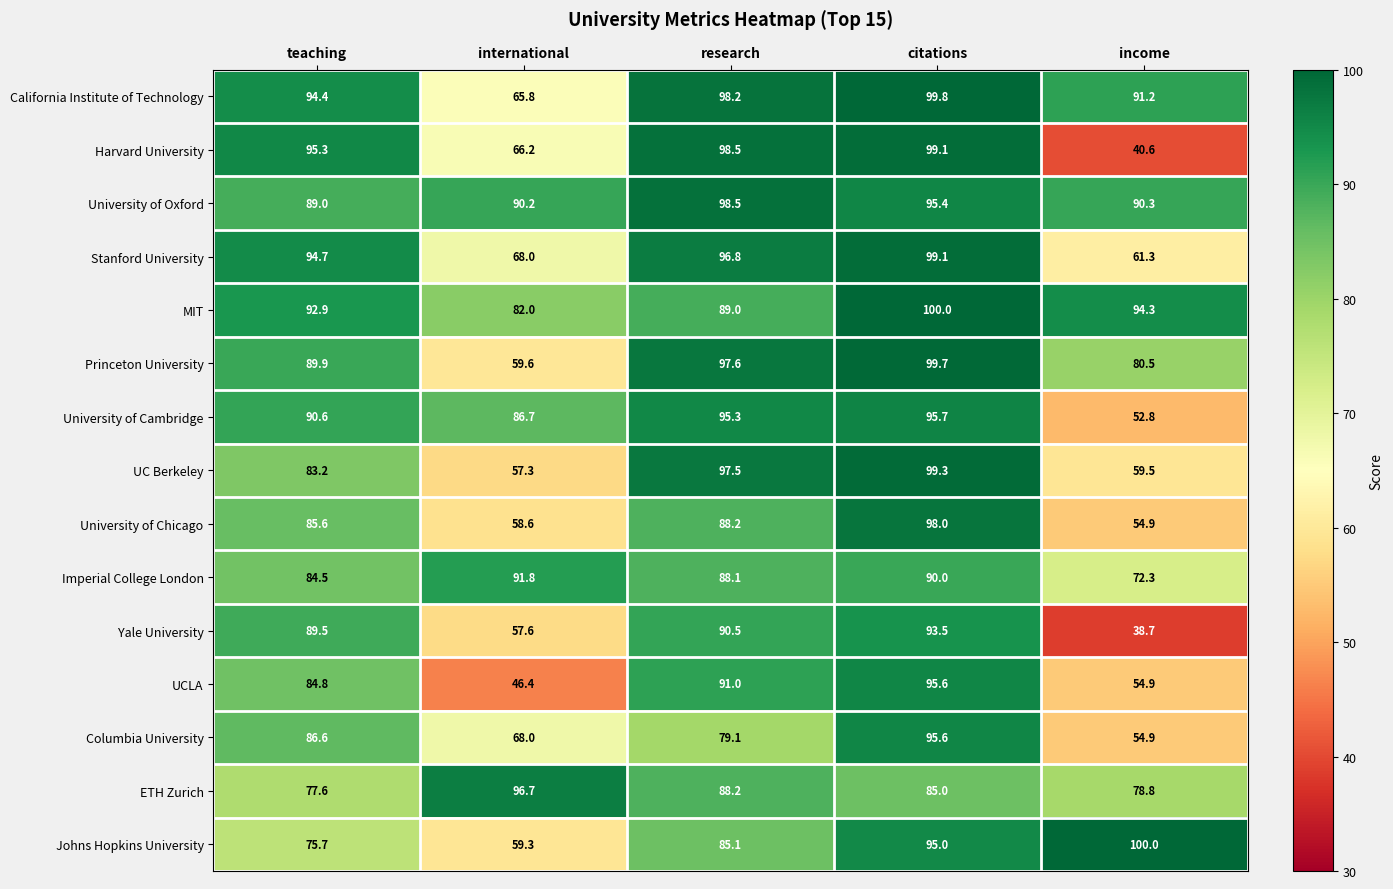

At which category is the sum across all series the highest?

citations